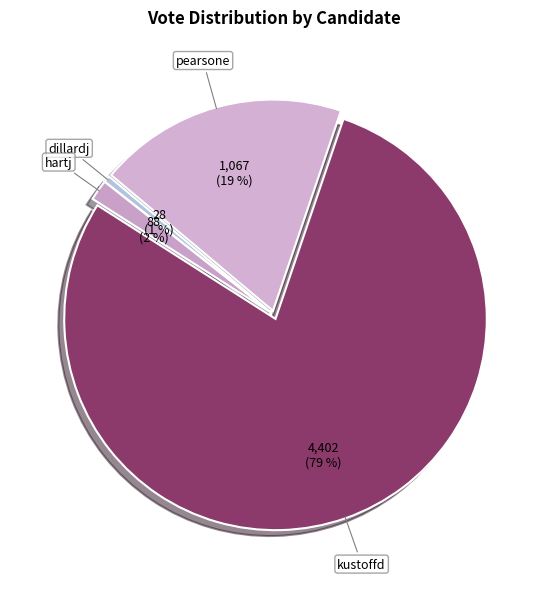

Rank the categories by value from lowest to highest.

dillardj, hartj, pearsone, kustoffd